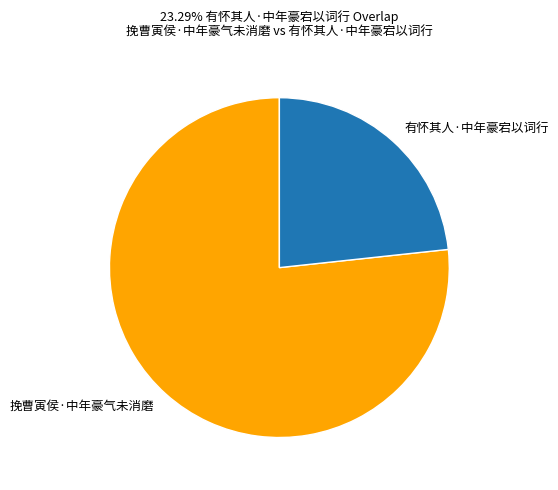

How many slices are in this pie chart?

2